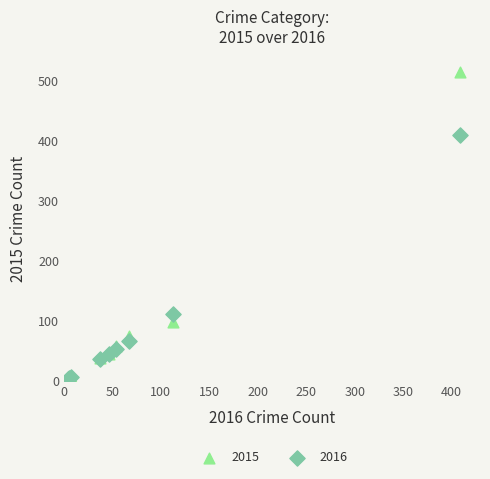

Which series reaches the maximum Y coordinate?

2015